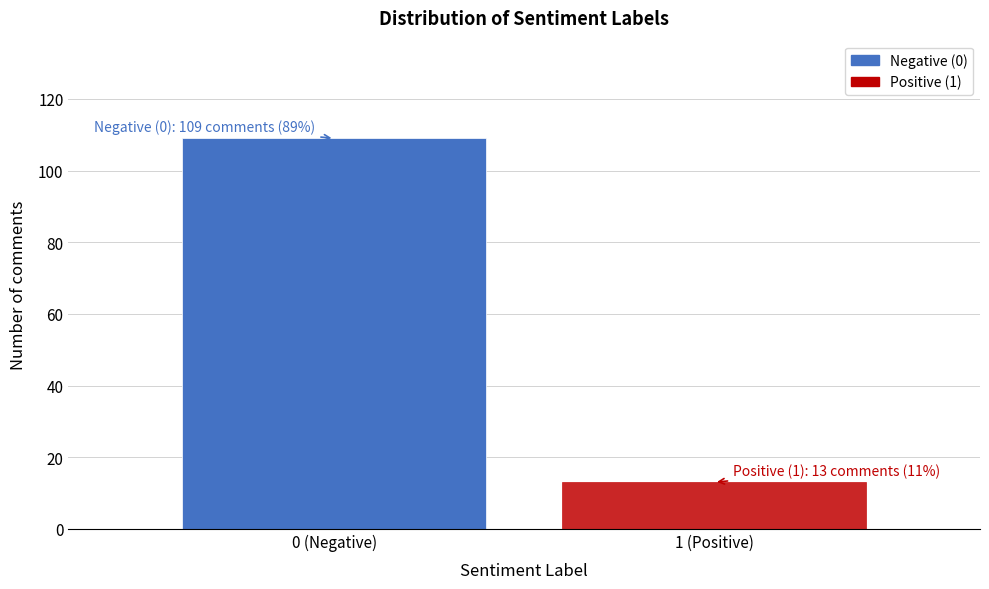

Reading left to right, list all the values displayed in this chart.

0 (Negative)=109	1 (Positive)=13